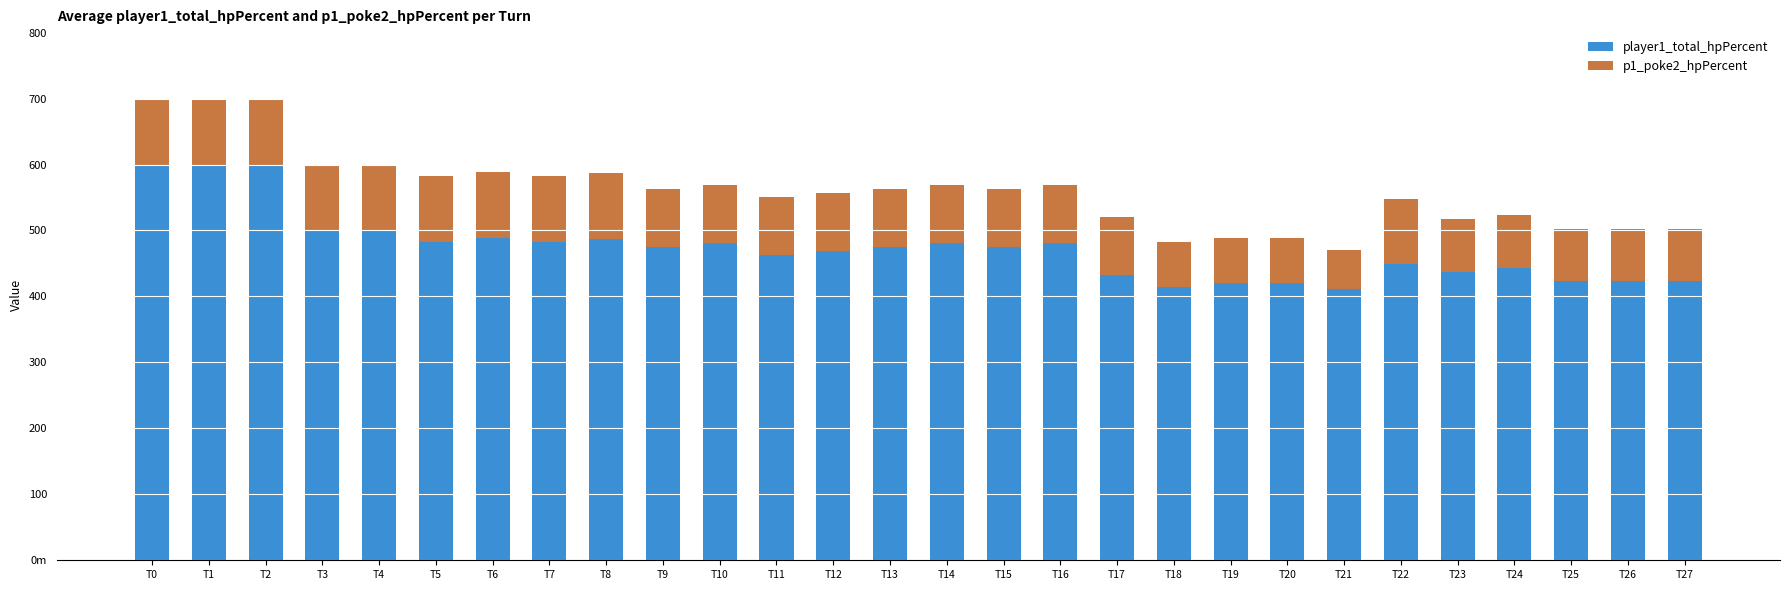

Are the bars grouped side by side (vs. stacked)?

No